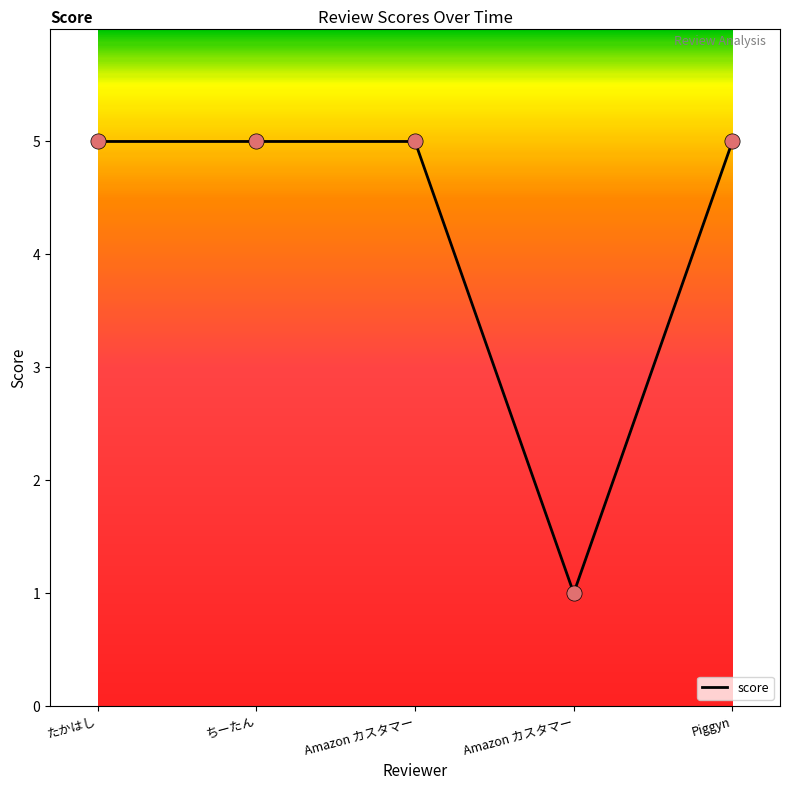

Count the number of categories in the chart.

5